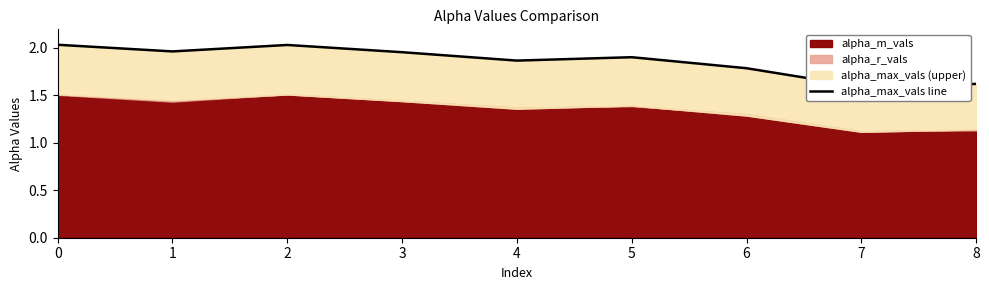

What is the approximate value at 6?

1.8